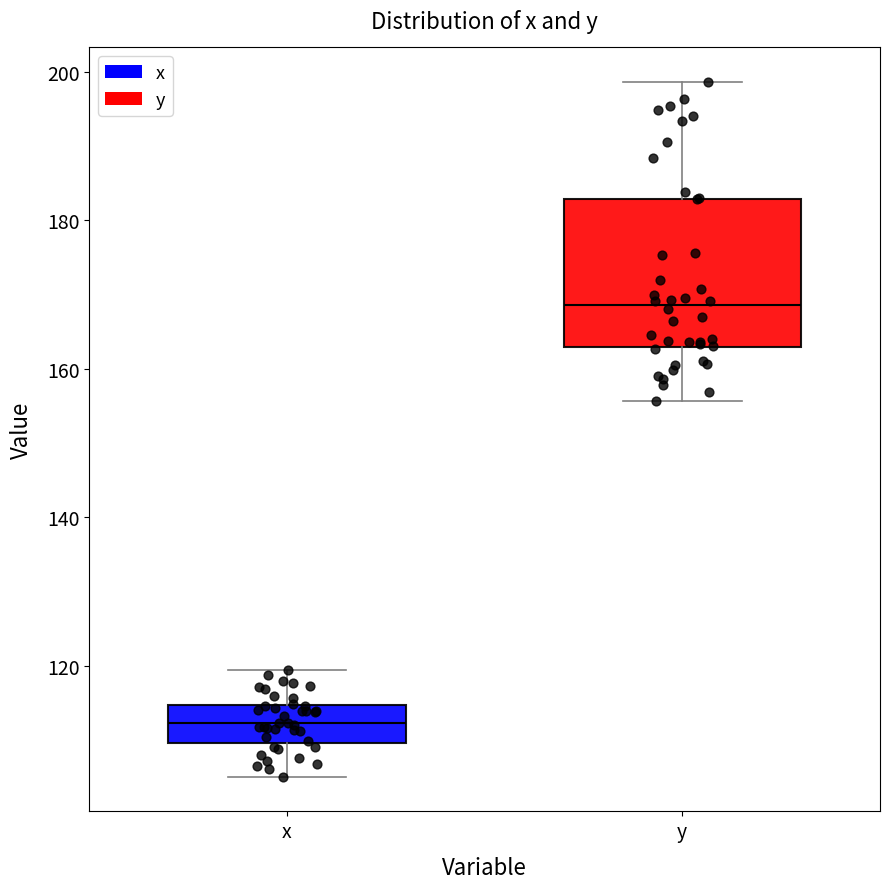

Where does the median line of the box for y sit on the y-axis? The values are not printed on the chart, so give them approximately, as read against the axis.

168